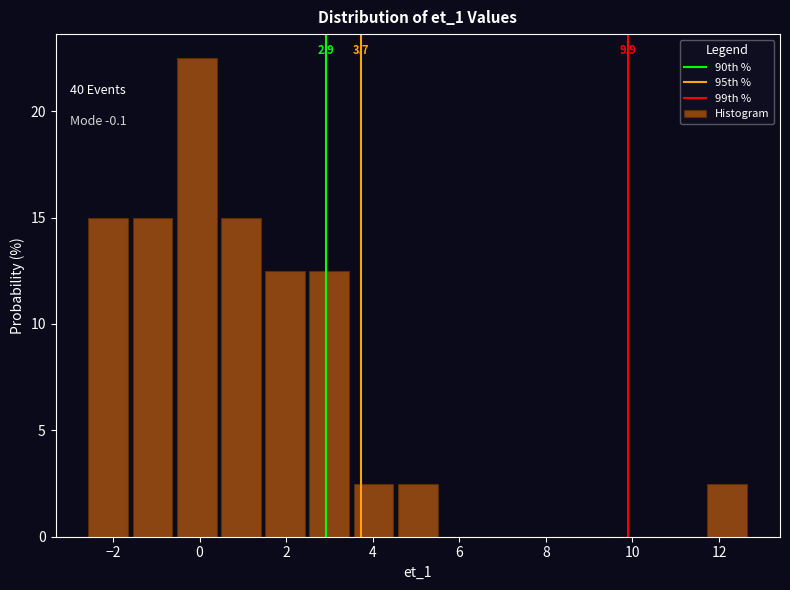

Over which range of the x-axis is the bar tallest?

-0.6 to 0.4